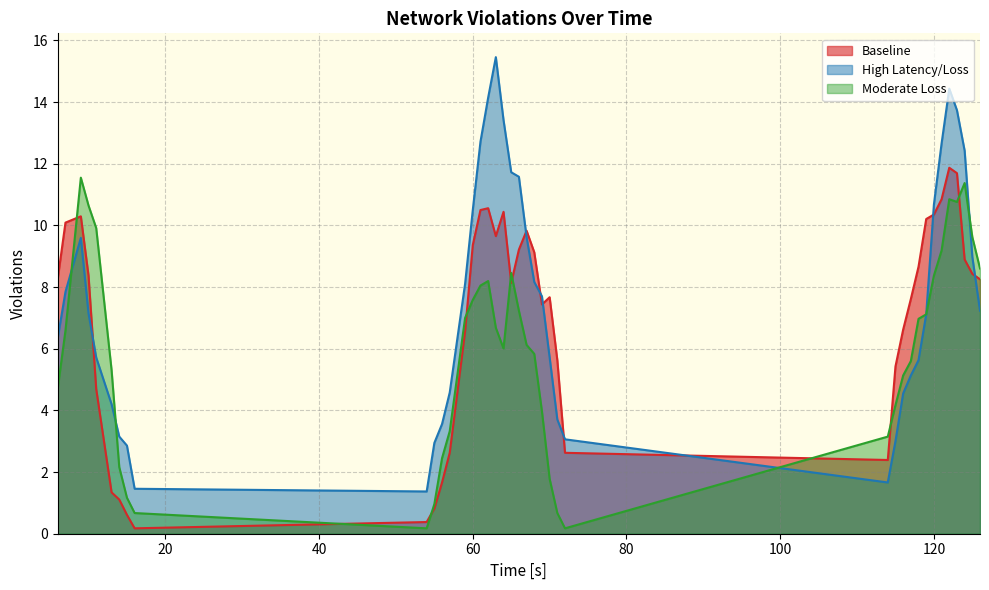

How many lines are shown in the chart?

3